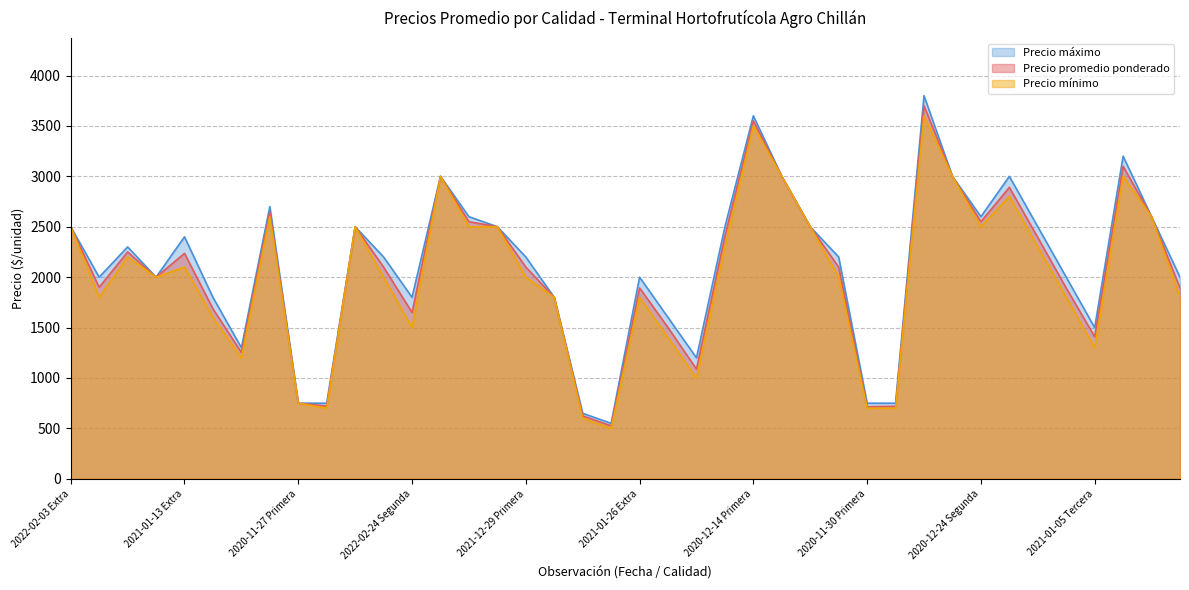

What is the smallest value displayed?

500